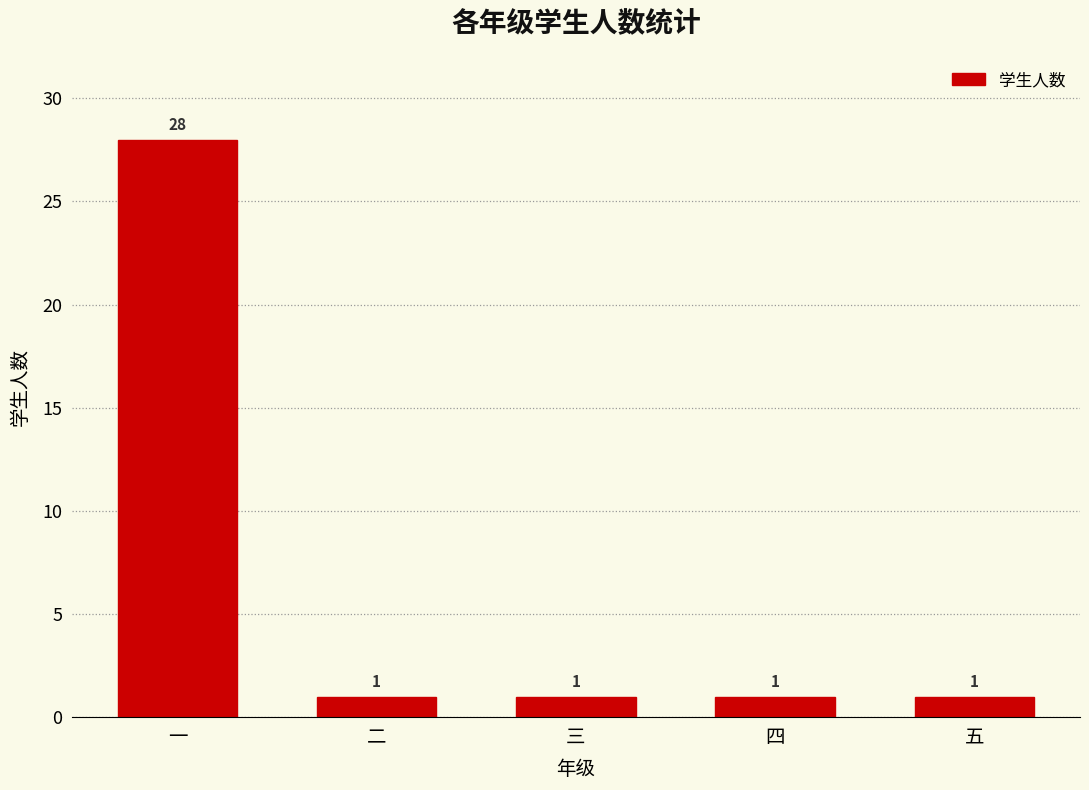

What is the label of the 4th bar from the right?

二